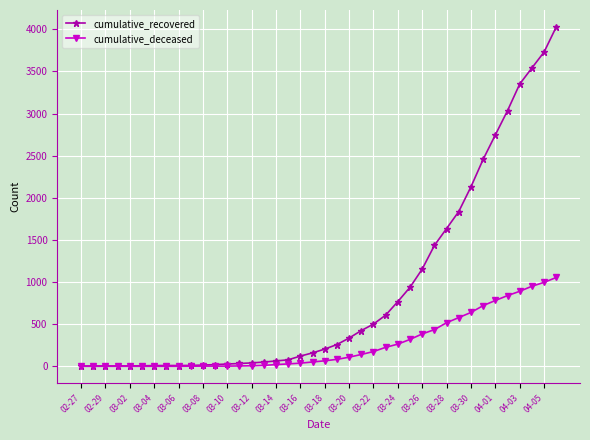

Count the number of categories in the chart.

40